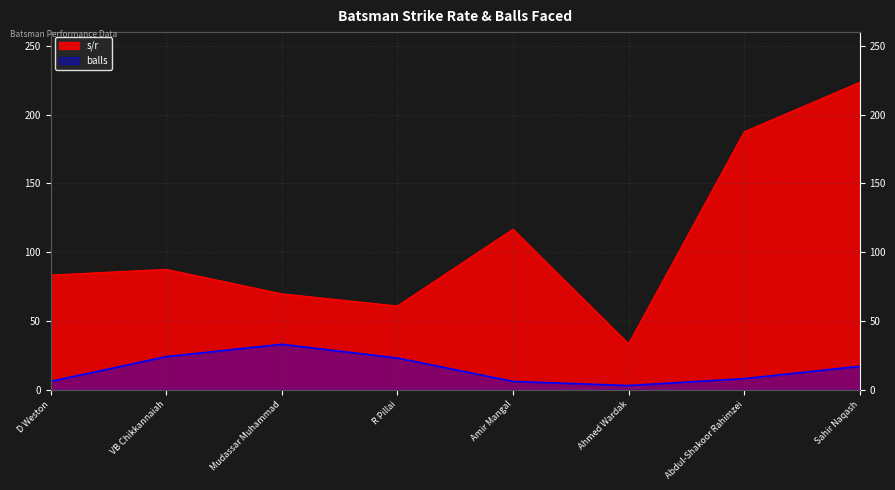

The value of balls at Mudassar Muhammad is 54.4. True or false?

False